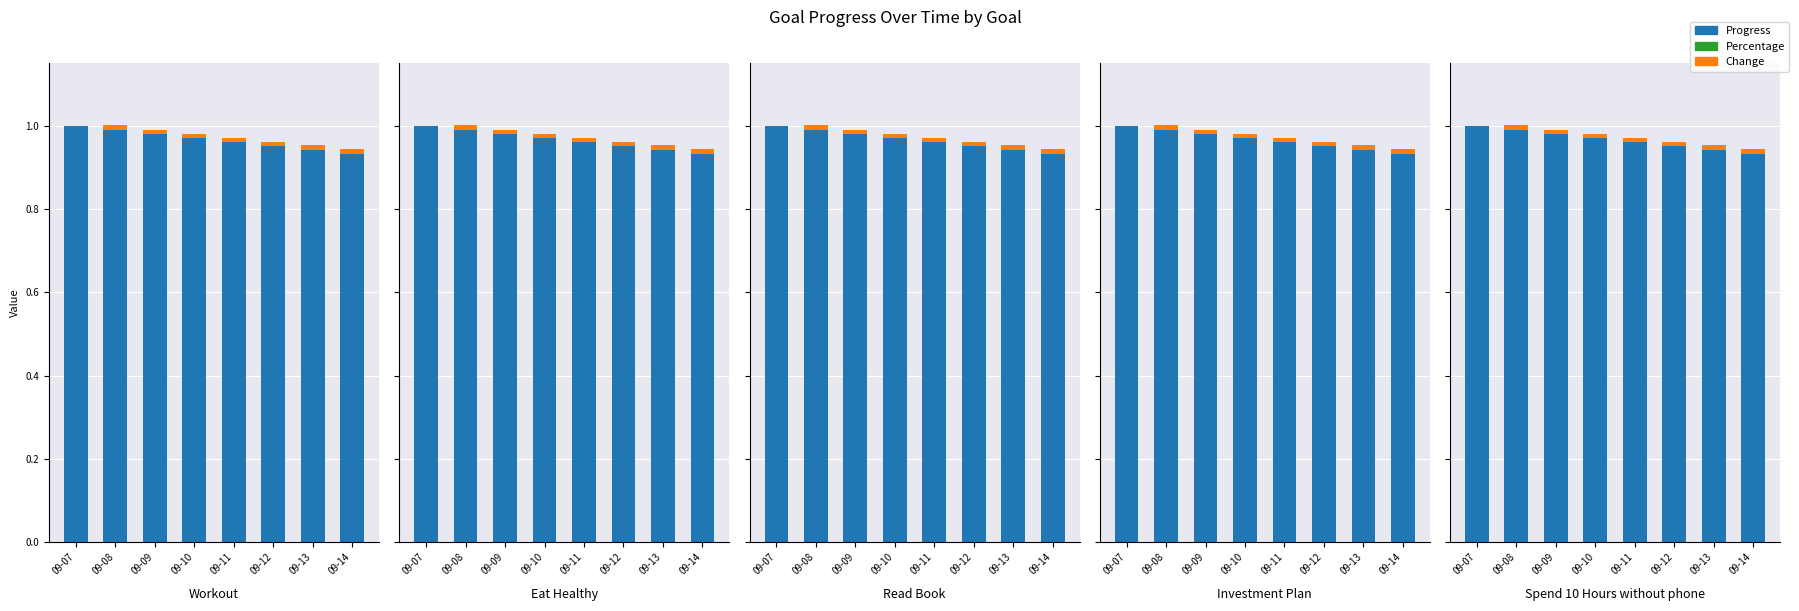

The Percentage series shows 0.0 at 09-14. True or false?

True